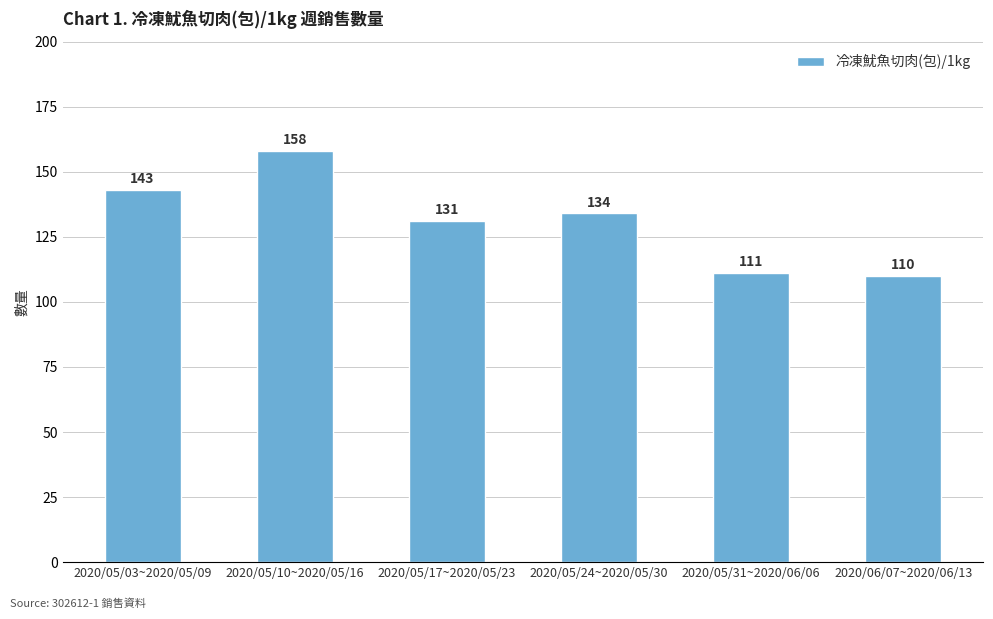

How many categories are shown in the chart?

6